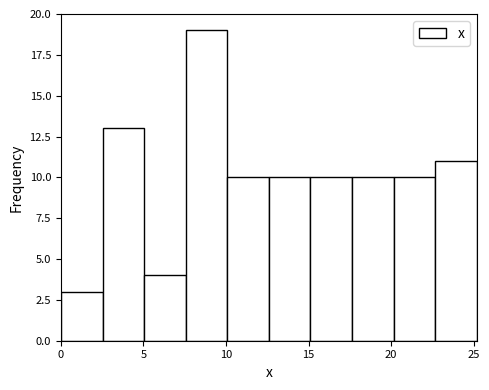

Reading left to right, list every bar in this chart as the range it spans on the x-axis followed by its height. Neither the bar edges nor the heights are printed on the chart, so give them approximately, as read against the axes.

0.0 to 2.5: 3
2.5 to 5.0: 13
5.0 to 7.5: 4
7.5 to 10.0: 19
10.0 to 12.5: 10
12.5 to 15.0: 10
15.0 to 17.5: 10
17.5 to 20.0: 10
20.0 to 22.5: 10
22.5 to 25.0: 11